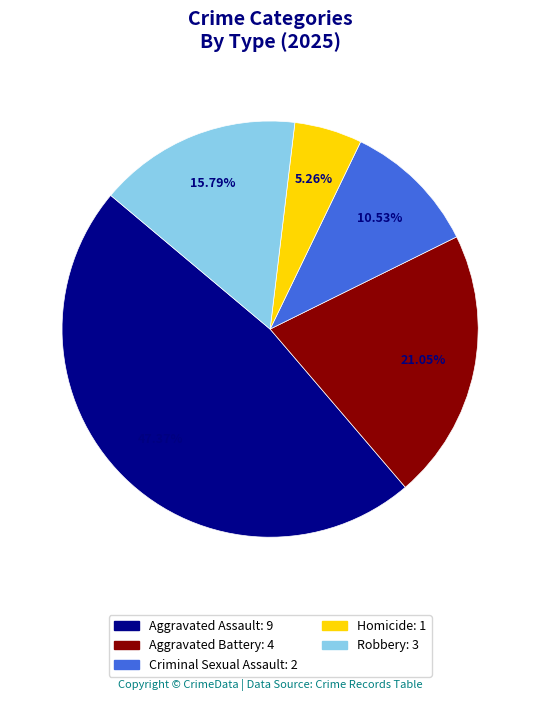

True or false: Aggravated Battery accounts for 21% of the total.

True